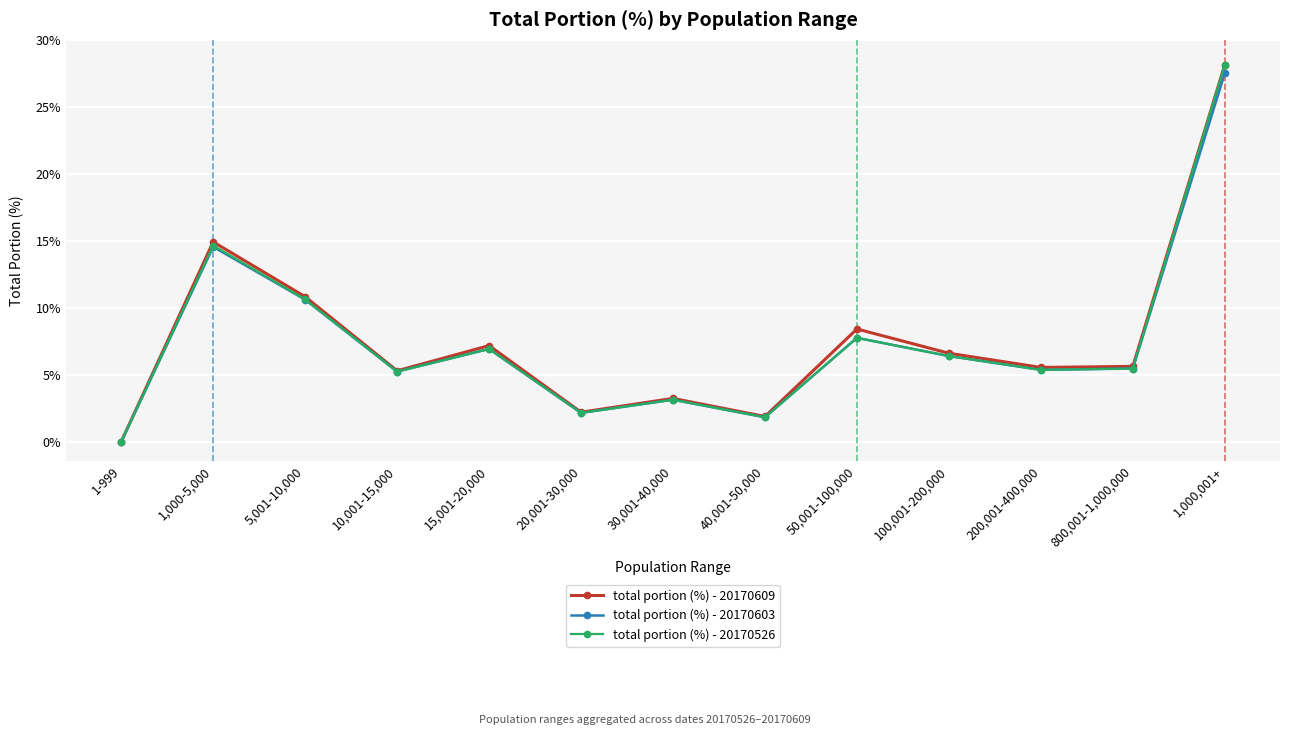

How many data points in total portion (%) - 20170526 are above 5?

9